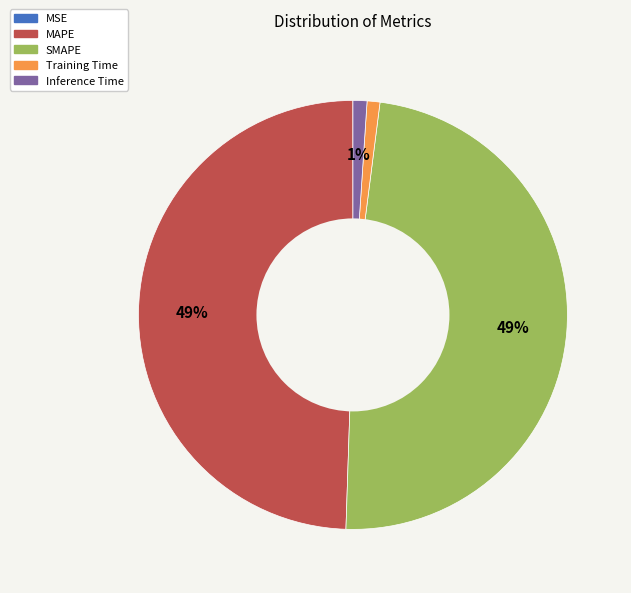

To the nearest percent, what percentage of the pie is MAPE?

49%